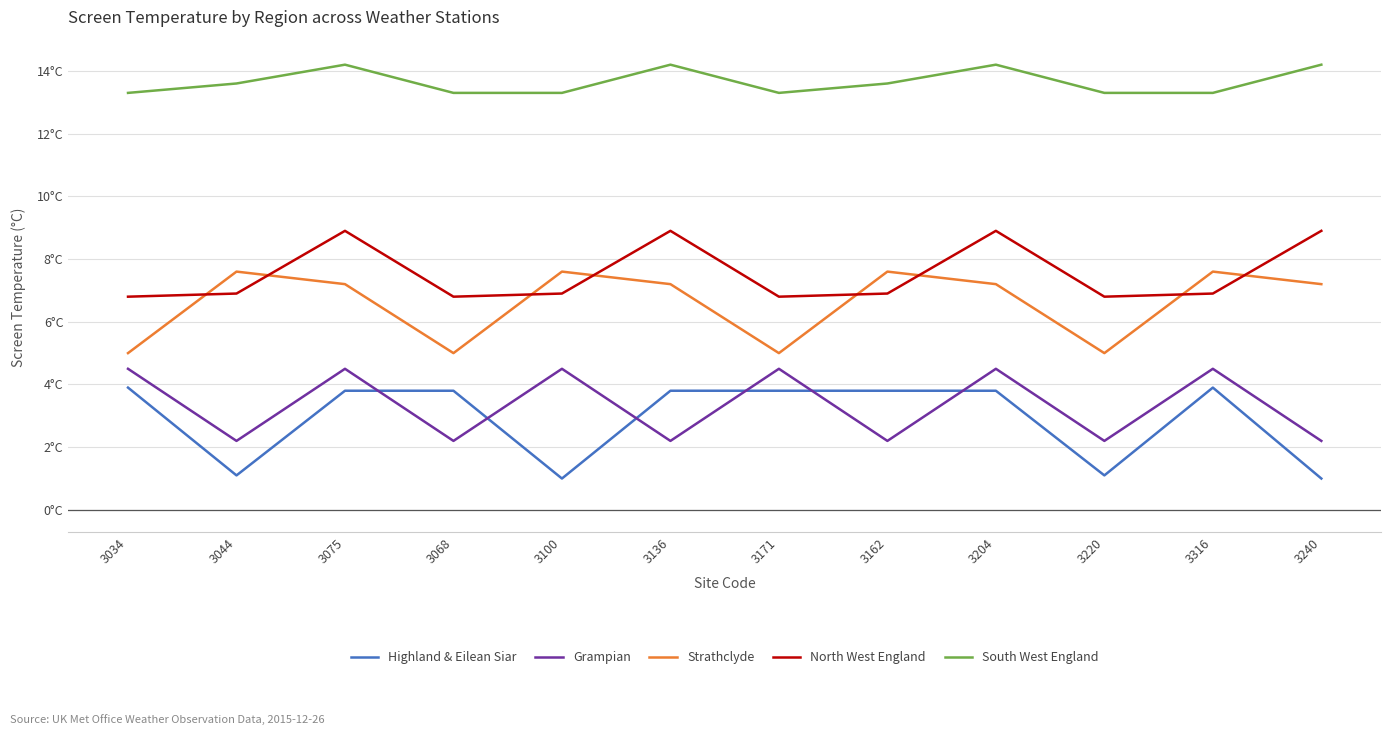

At how many categories does at least one series exceed 4?

12